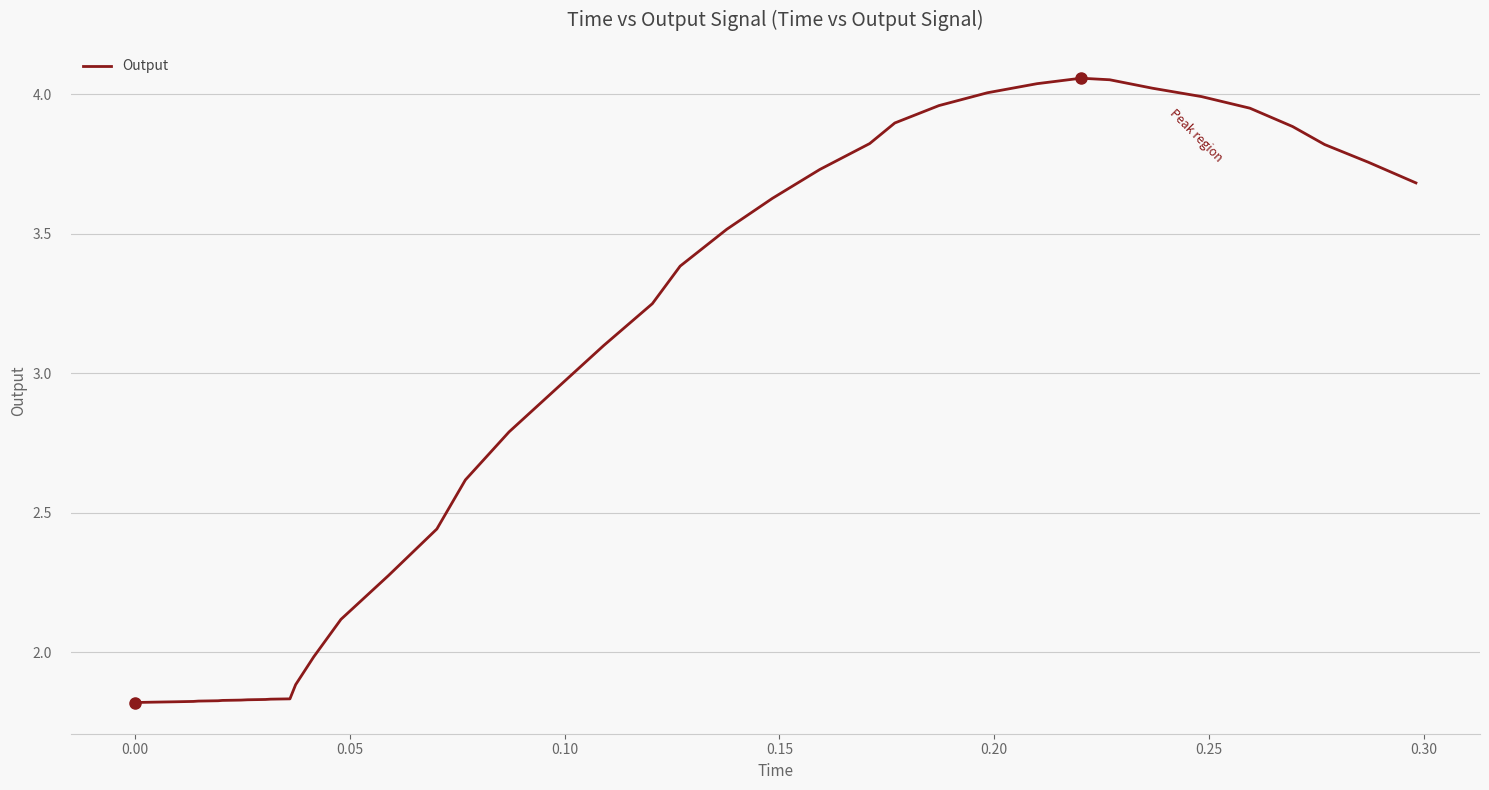

What is the difference between the maximum and minimum values?

2.2